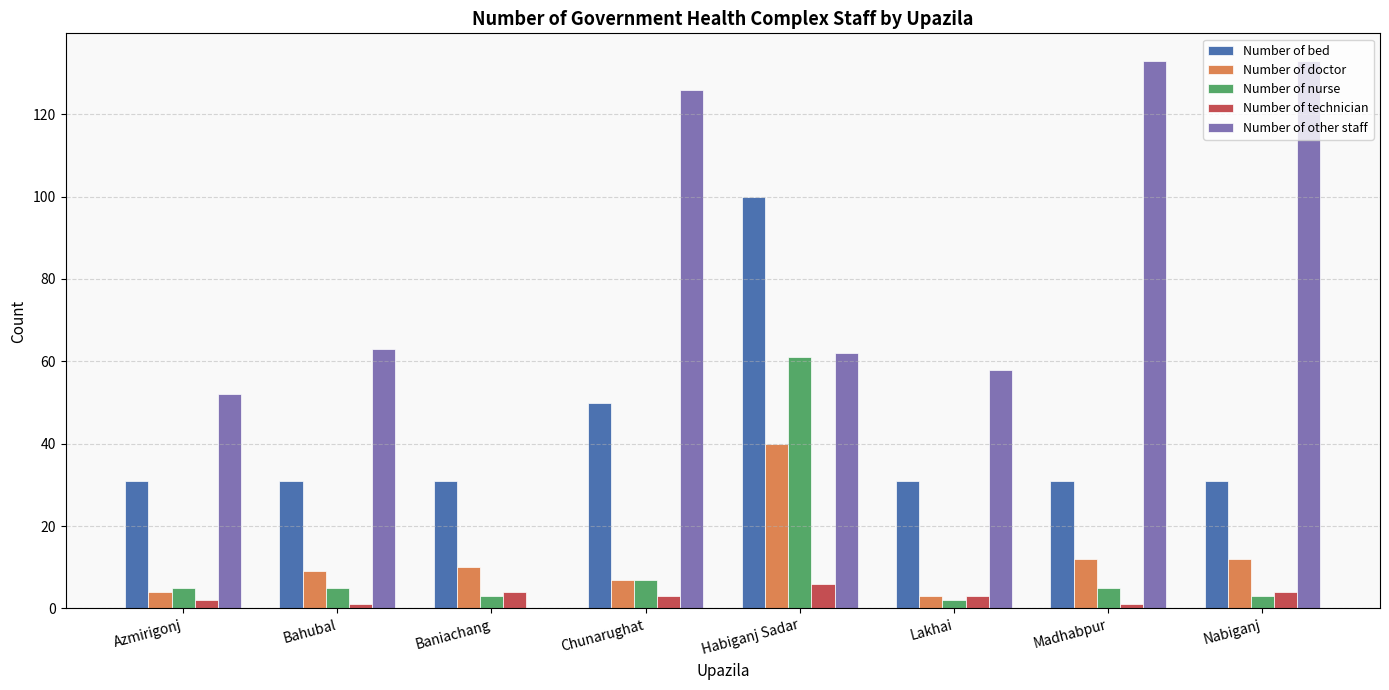

At which category is the sum across all series the highest?

Habiganj Sadar